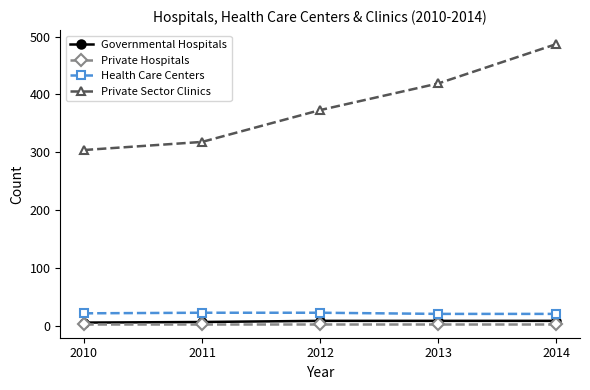

How many series are shown in this chart?

4